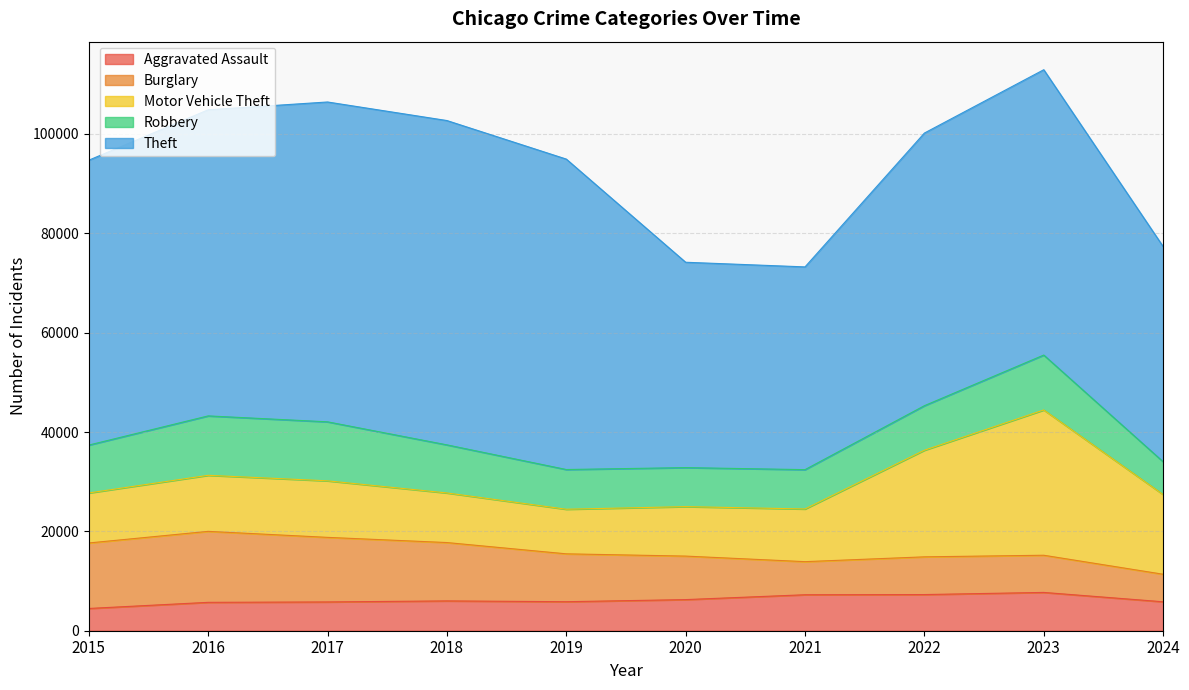

Is it true that Robbery equals 11880 at 2017?

True